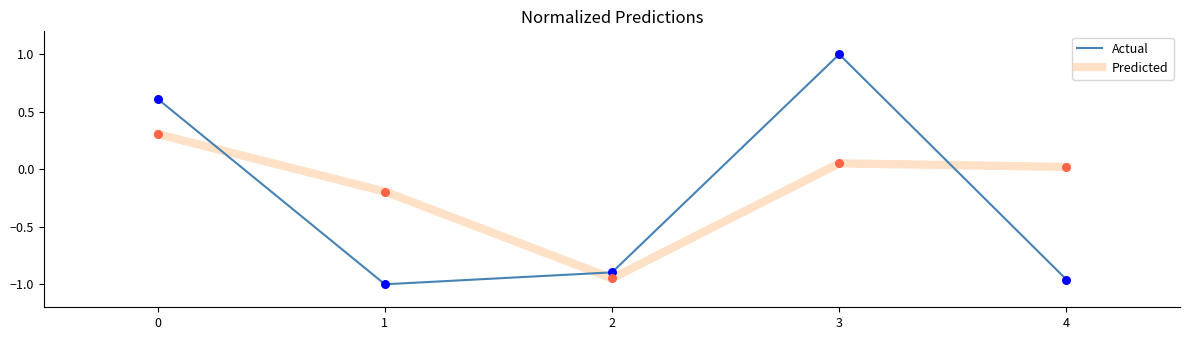

What is the total value across all series at 3?

1.1